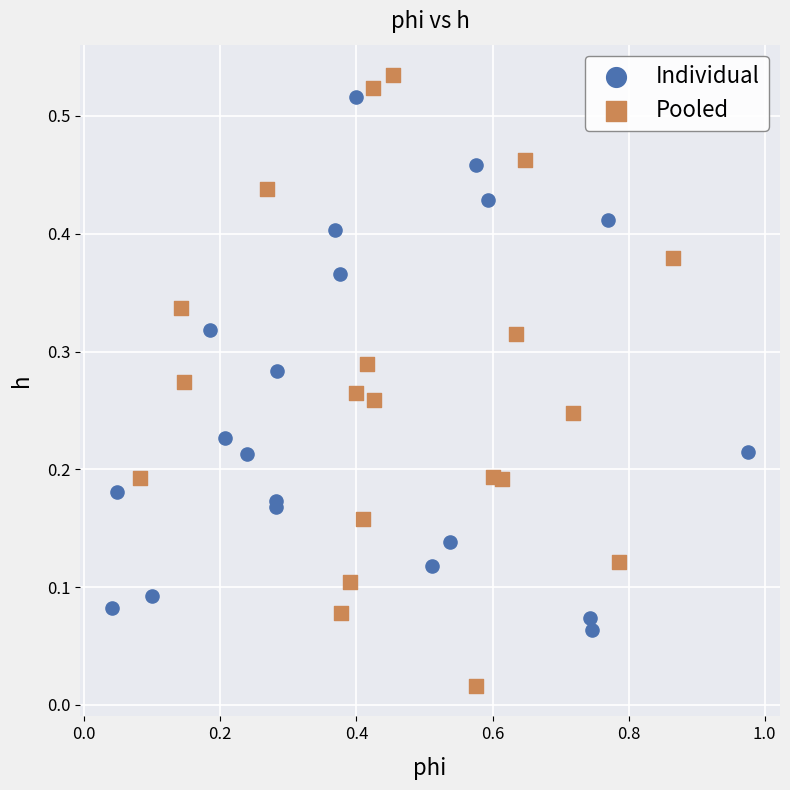

Which series has the largest Y range (max minus min)?

Pooled